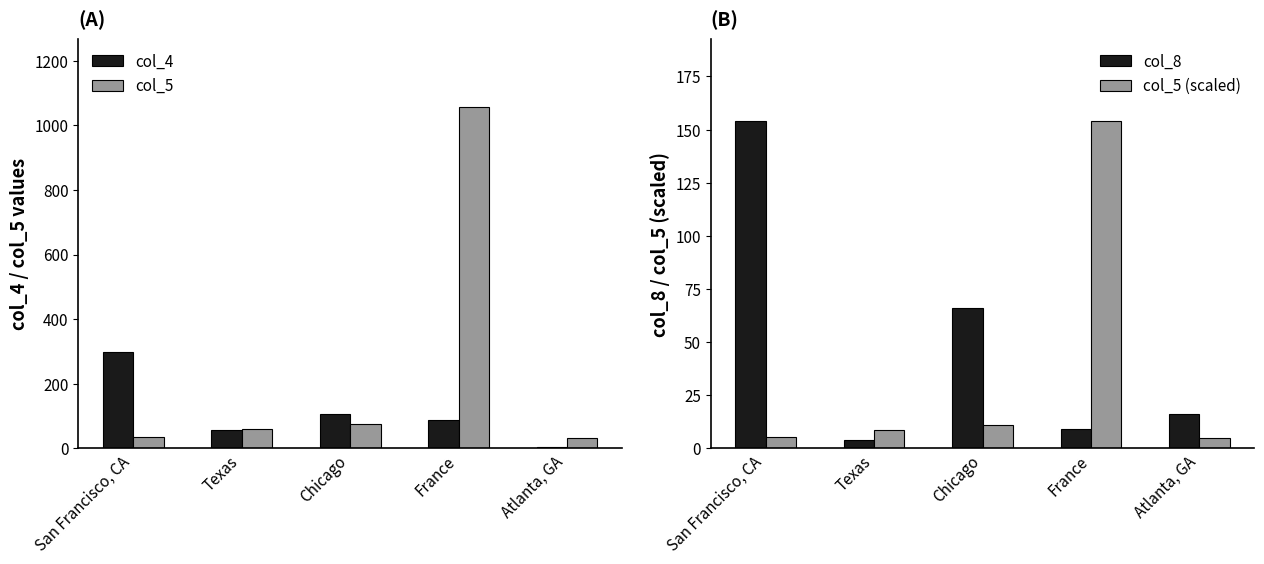

How many values in the col_4 series exceed 88?

2